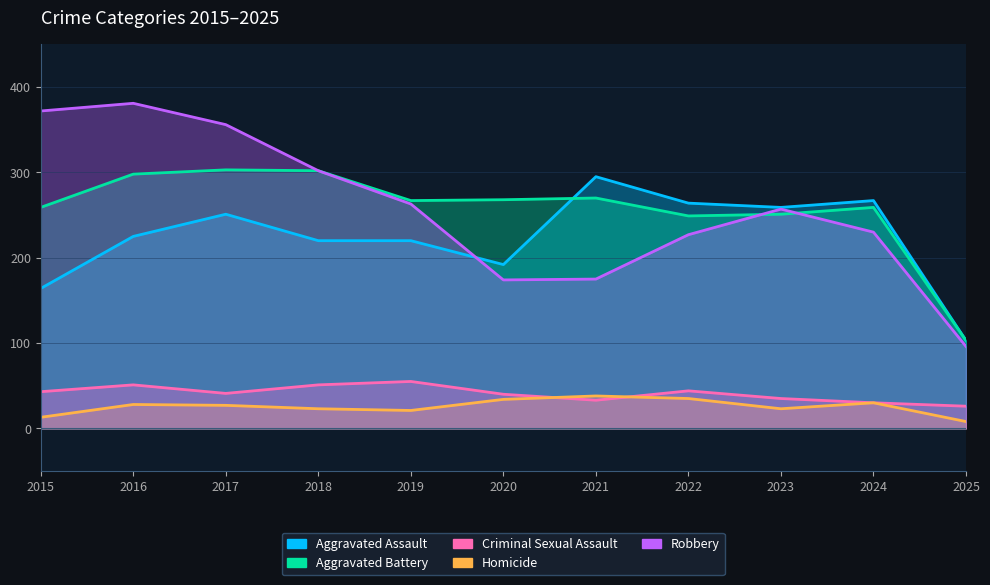

Which has a higher value, 2019 or 2015?

2019